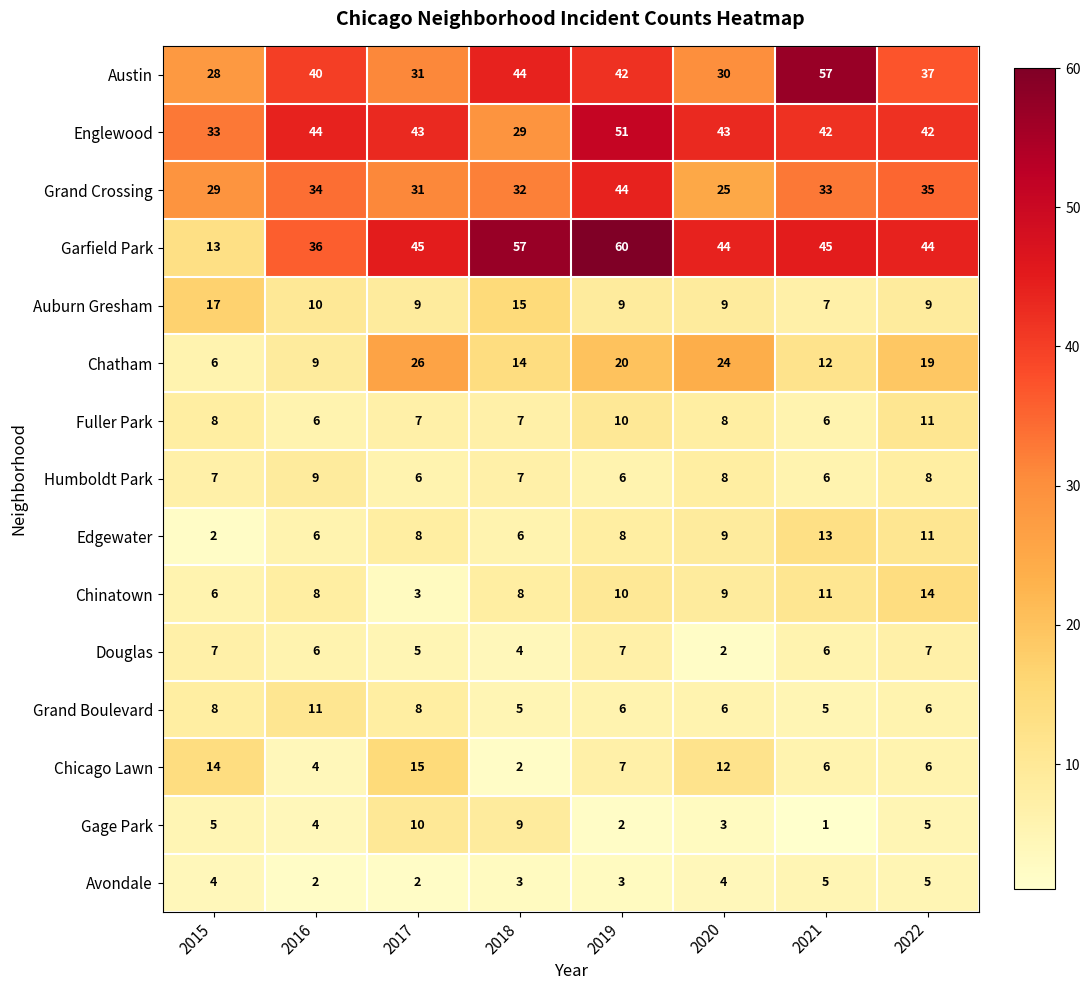

At which category does the chart reach its peak across all series?

2019